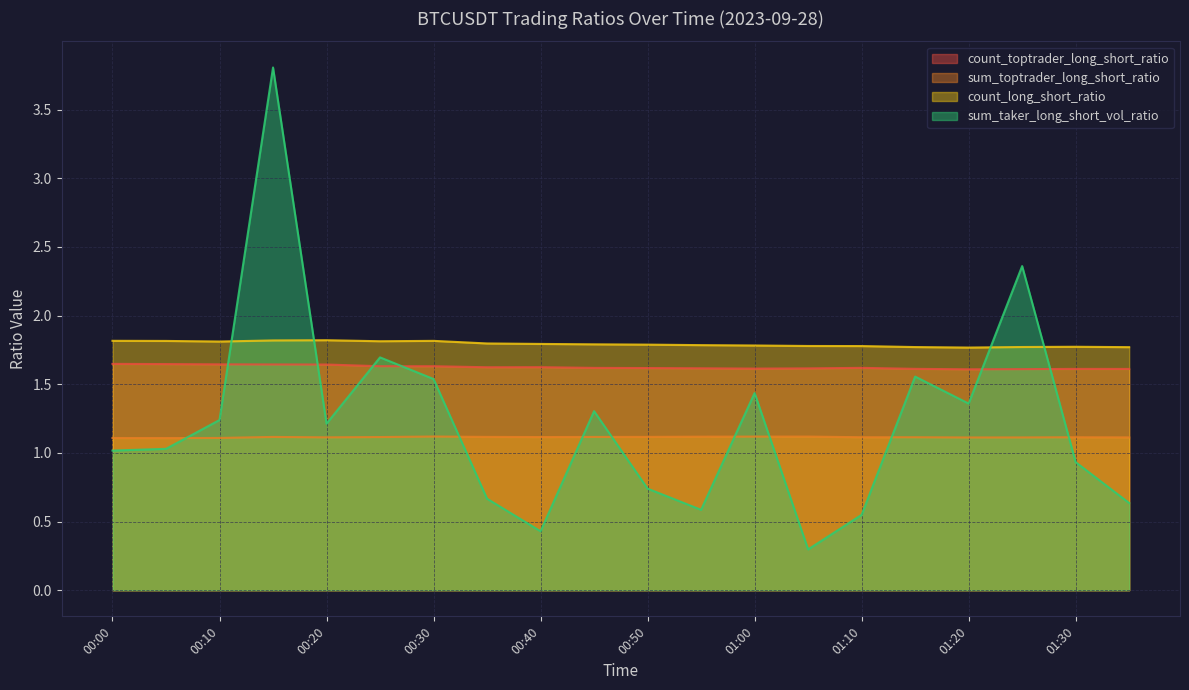

What position from the left is 00:40?

9